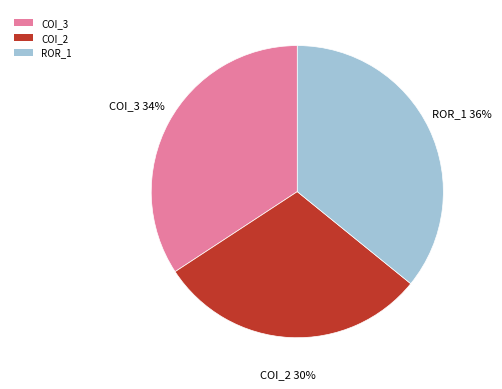

The COI_2 slice represents 30% of the pie. True or false?

True